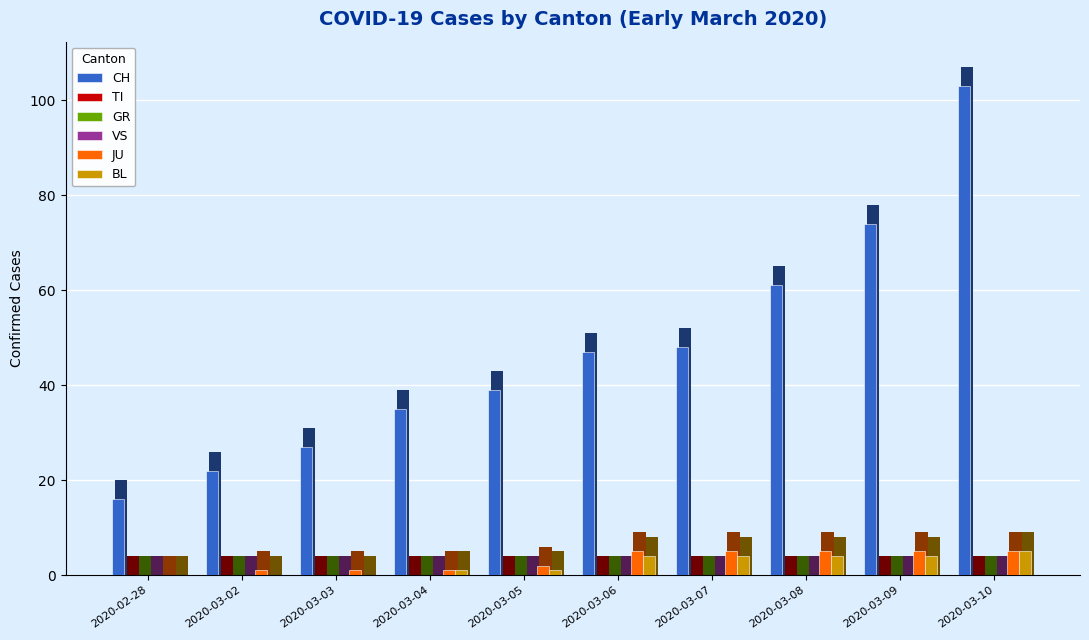

What is the difference between the maximum and minimum values in the BL series?

5